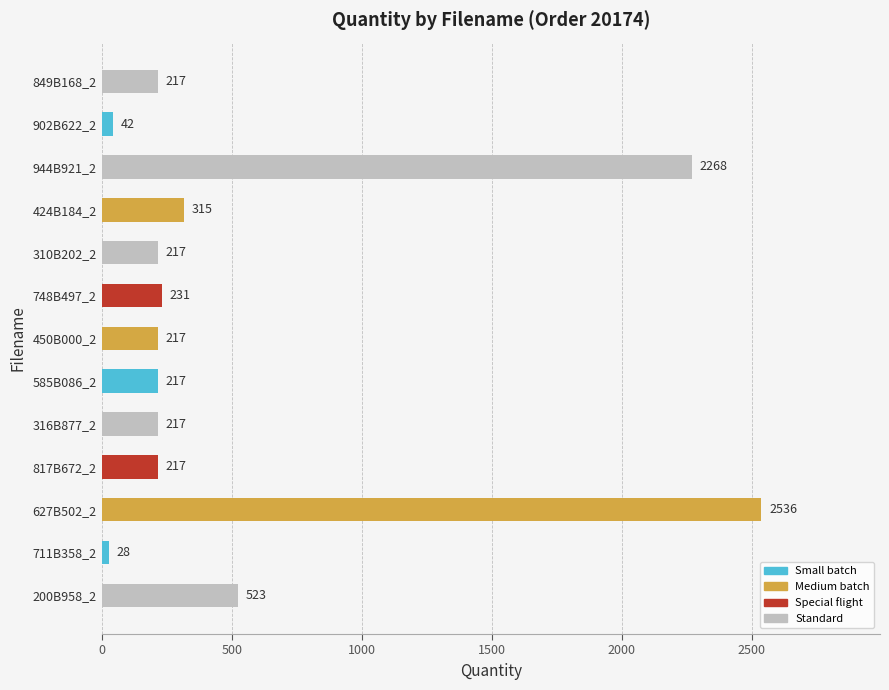

Does the chart contain any negative values?

No